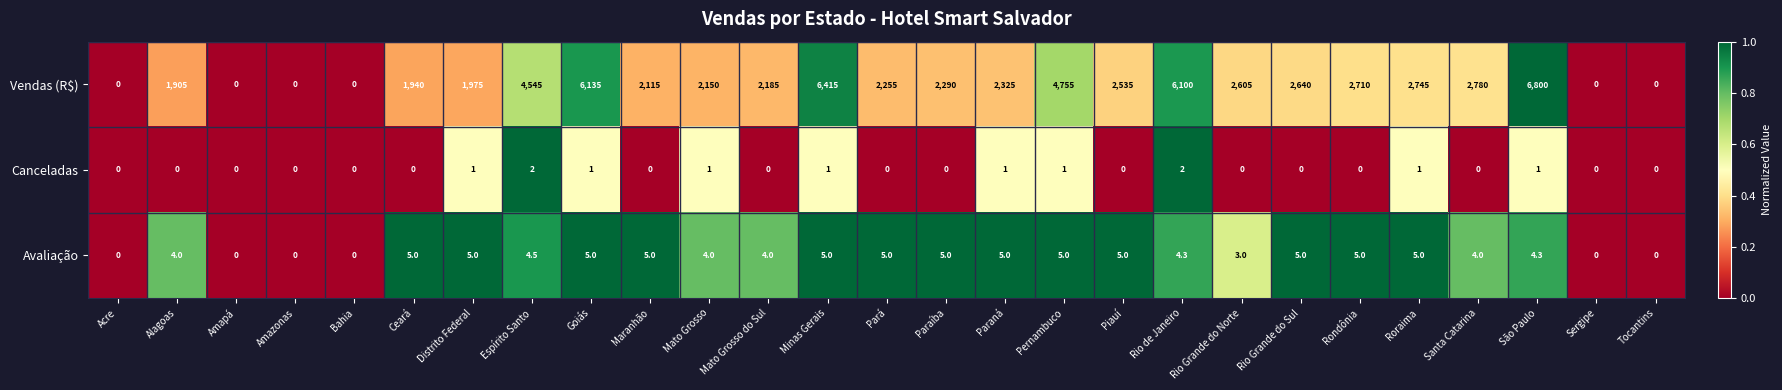

At how many categories does at least one series exceed 4424?

6